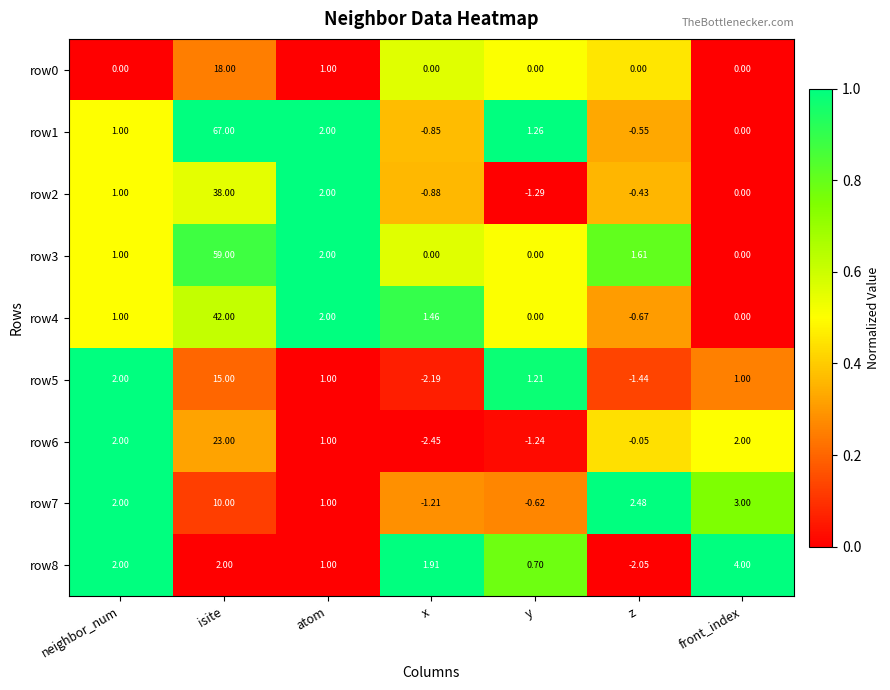

Where is row1 nearest to the value 33?

atom